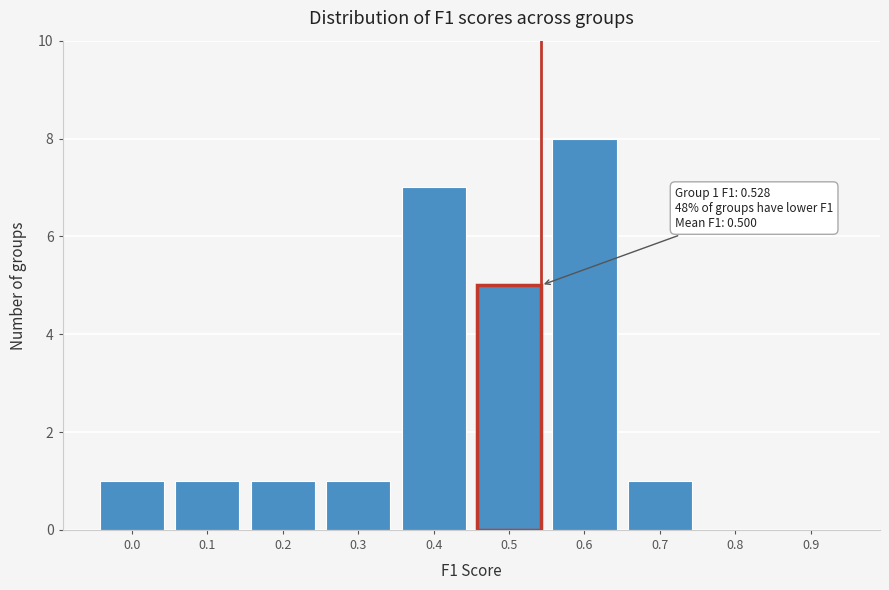

Reading left to right, transcribe all the data shown in this chart.

0.0=1	0.1=1	0.2=1	0.3=1	0.4=7	0.5=5	0.6=8	0.7=1	0.8=0	0.9=0